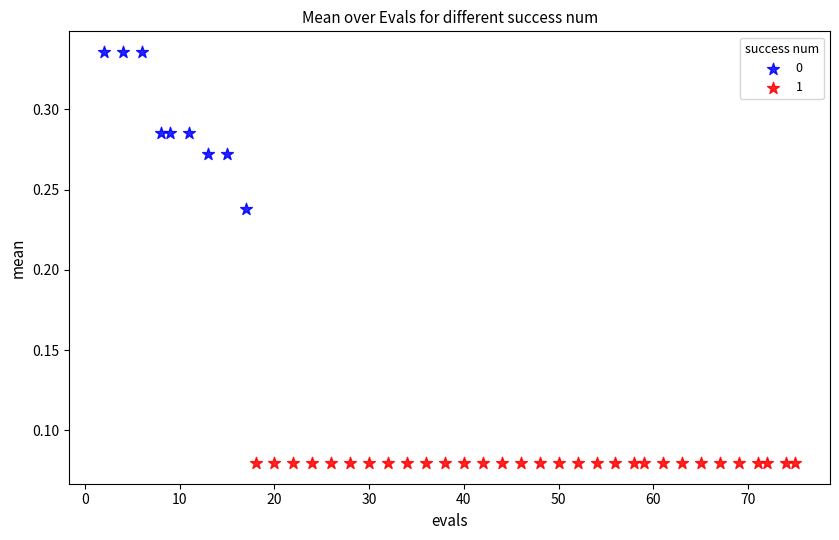

What are all the series names shown in the legend?

0, 1